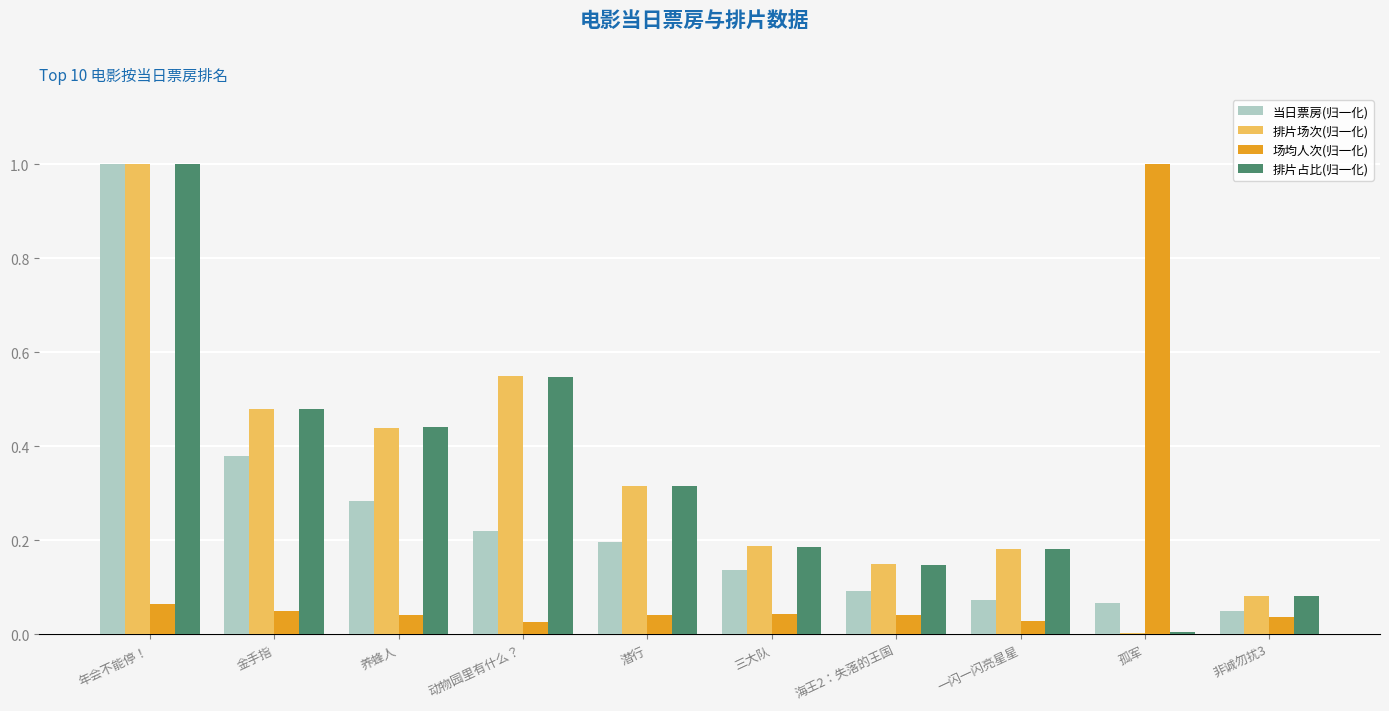

What is the sum of all 排片占比(归一化) values?

3.4